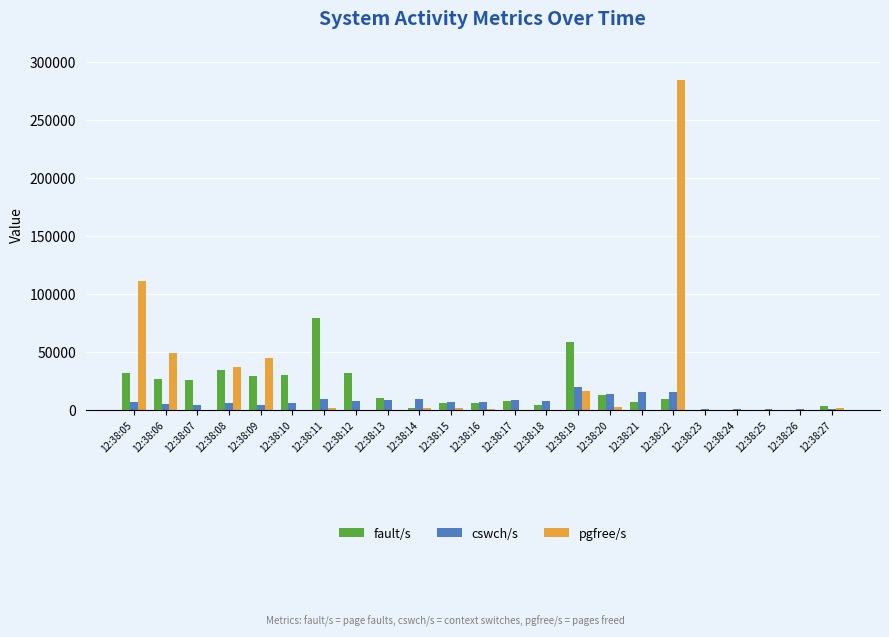

Which series changed the most between 12:38:09 and 12:38:20?

pgfree/s